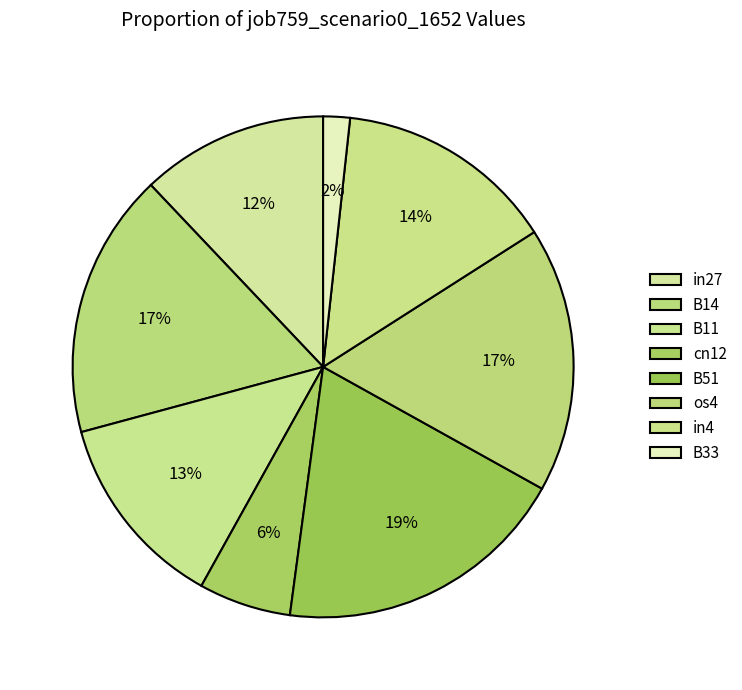

Which has a higher value, B51 or B11?

B51